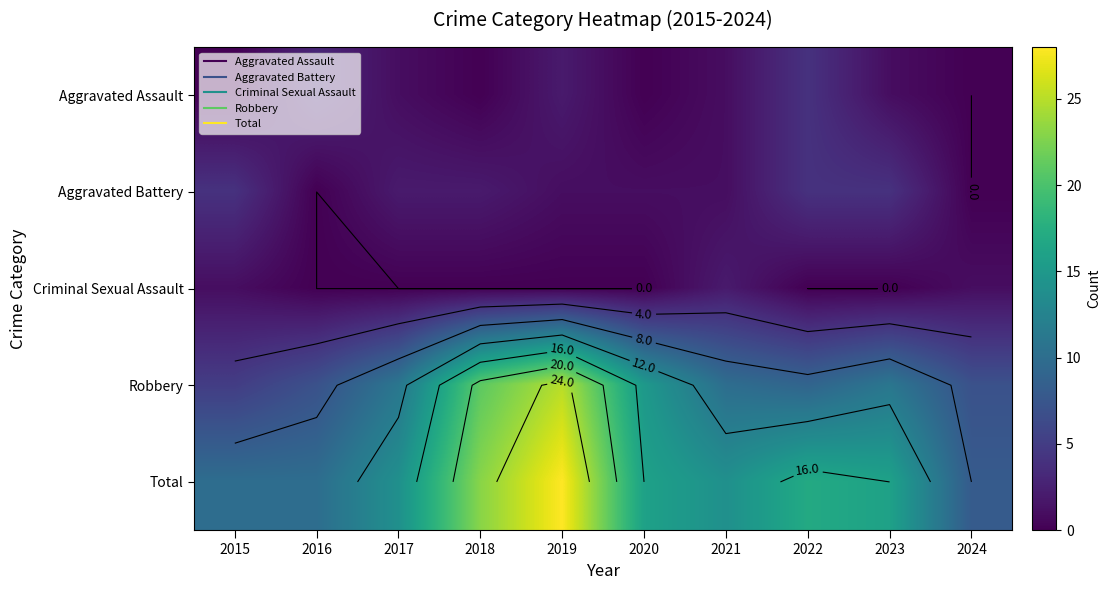

Count the number of data series in this chart.

5